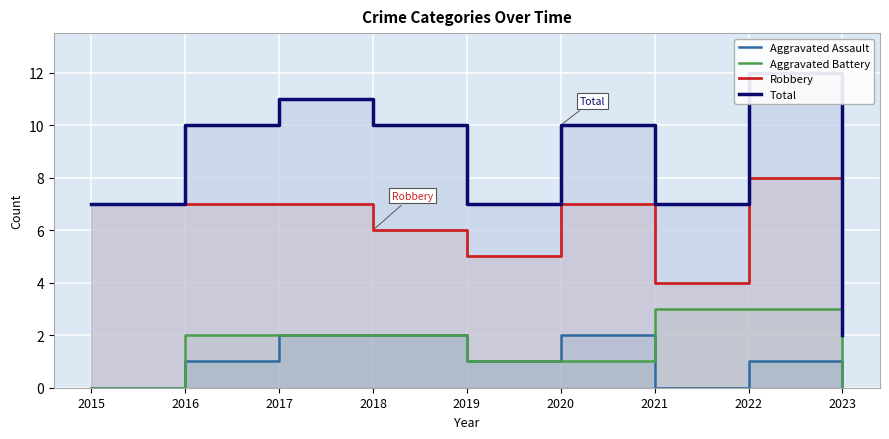

Reading left to right, list all the values displayed in this chart.

Aggravated Assault: 0	1	2	2	1	2	0	1	0
Aggravated Battery: 0	2	2	2	1	1	3	3	0
Robbery: 7	7	7	6	5	7	4	8	2
Total: 7	10	11	10	7	10	7	12	2